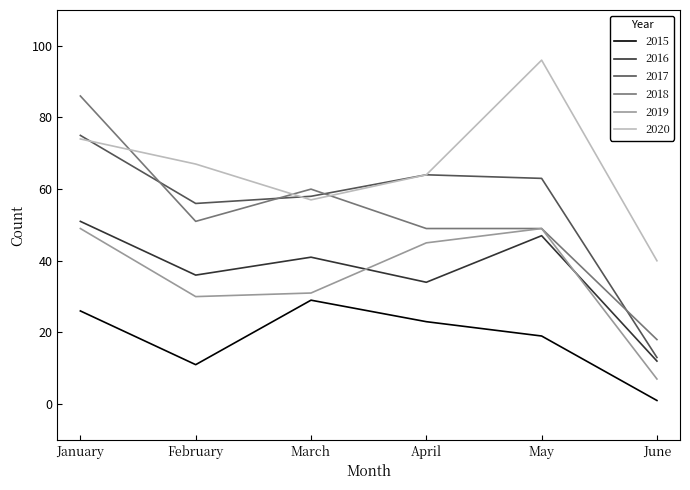

True or false: 2016 has a value of 60 at April.

False